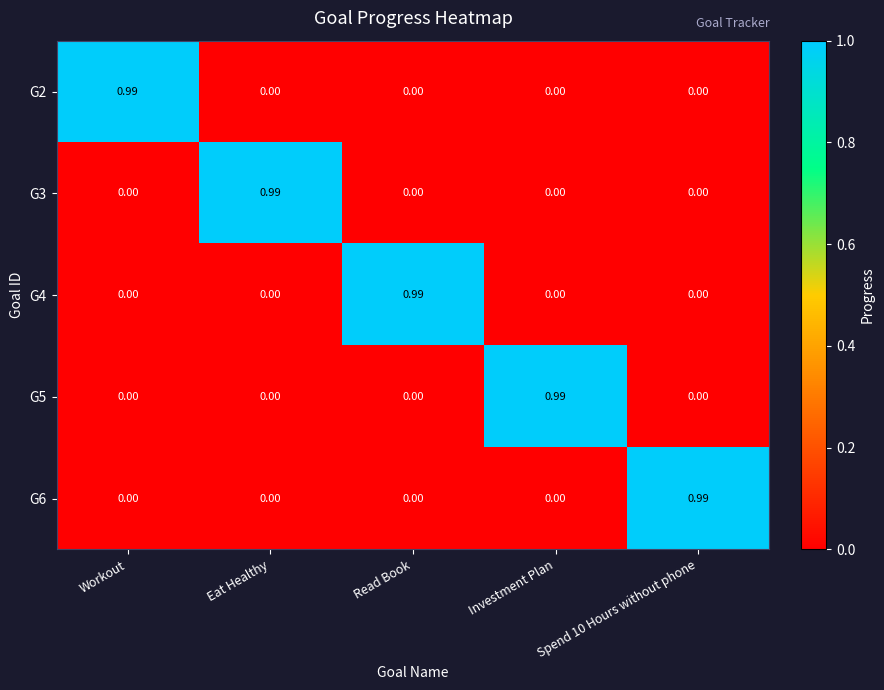

Which category has the highest value in the G4 series?

Read Book